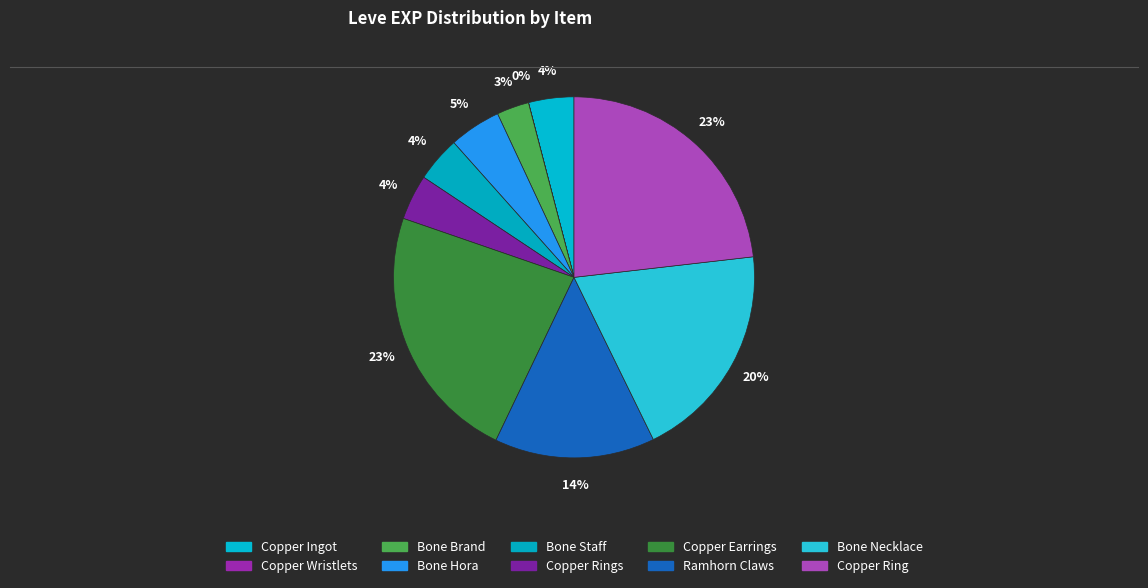

Is it true that Ramhorn Claws is 3% of the pie?

False